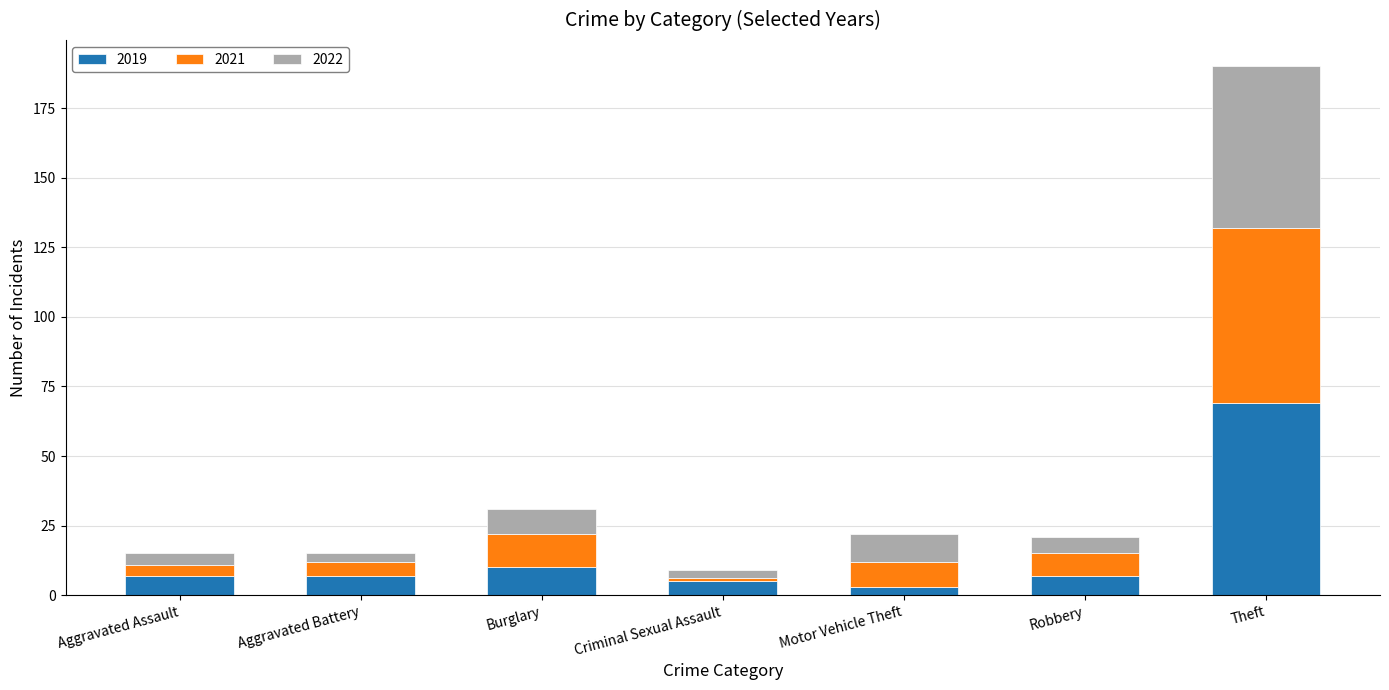

At which category is the sum across all series the highest?

Theft